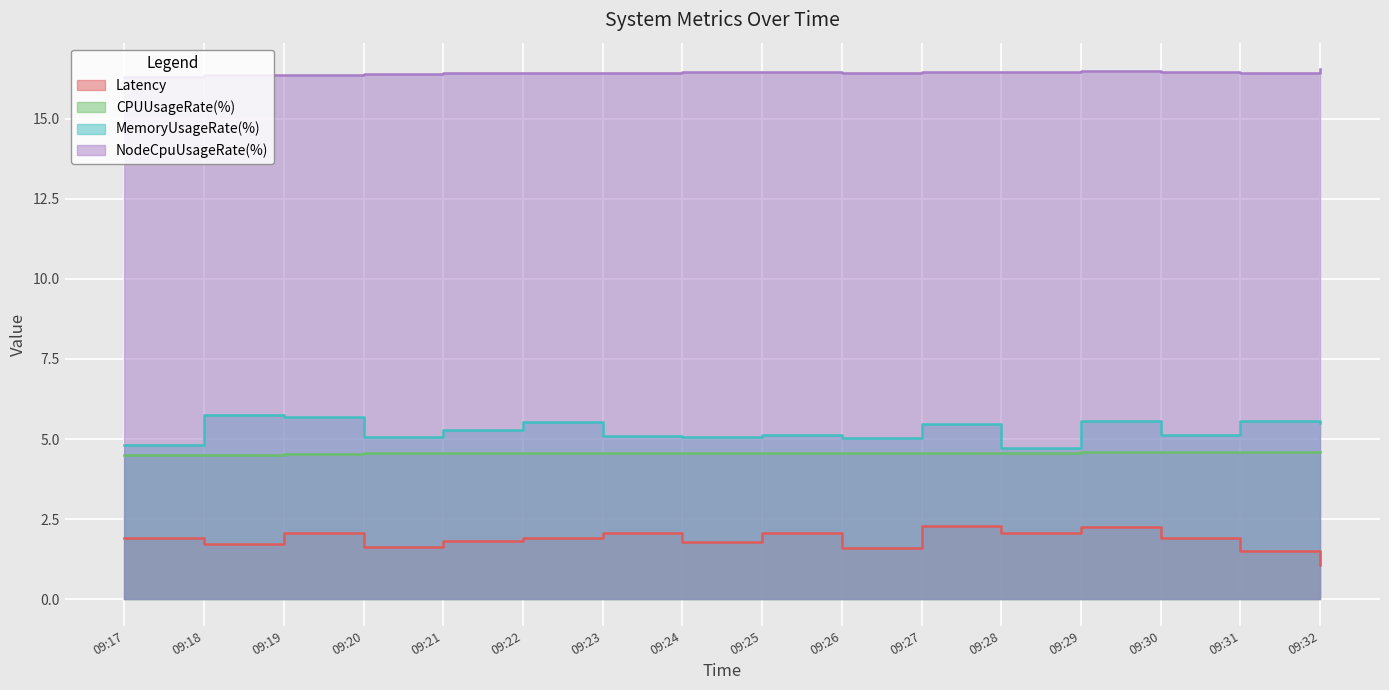

Where is MemoryUsageRate(%) nearest to the value 5?

09:26